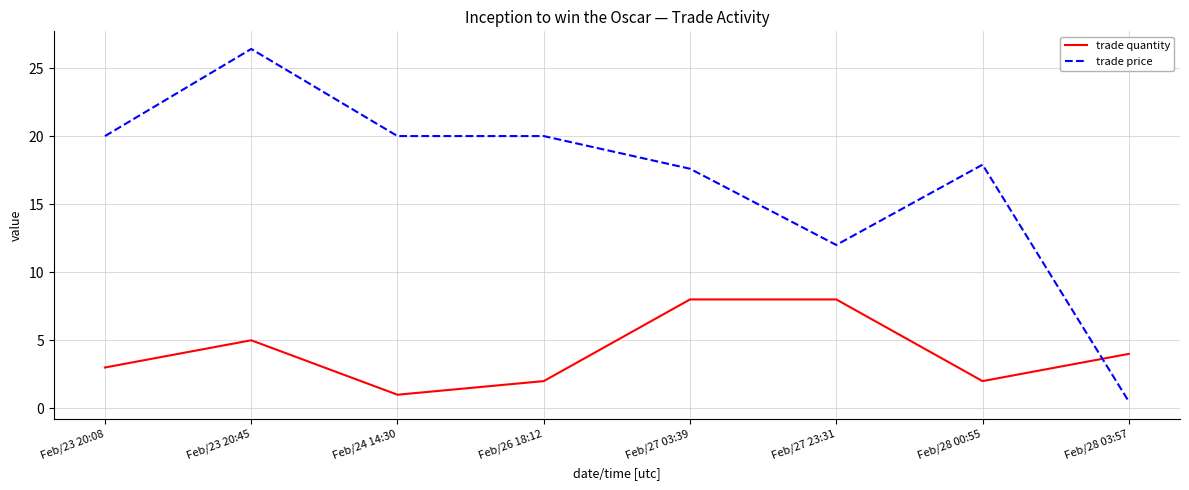

What are all the series names shown in the legend?

trade quantity, trade price